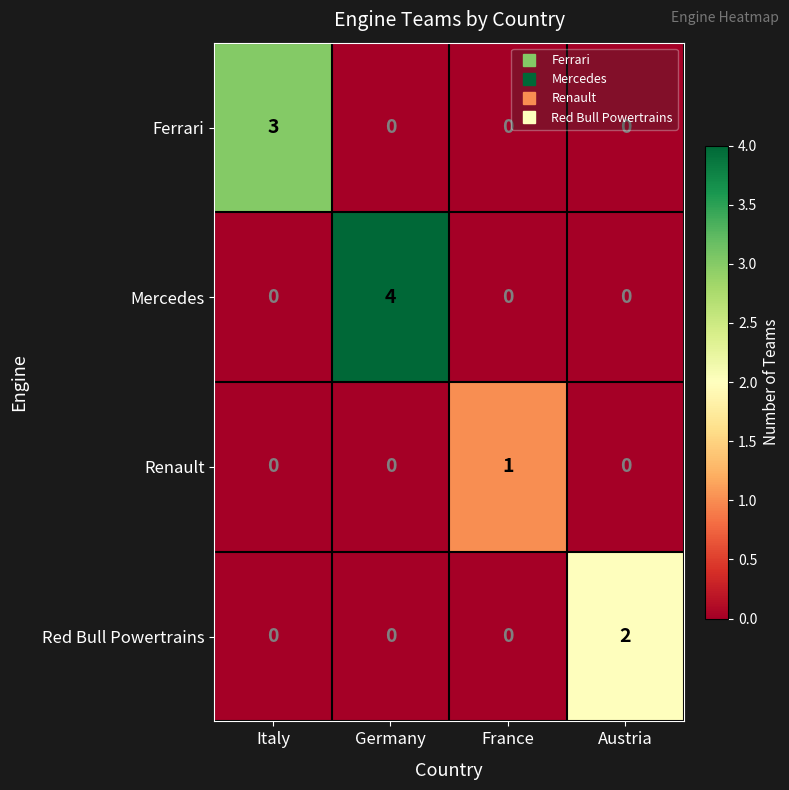

What is the maximum value shown in the chart?

4